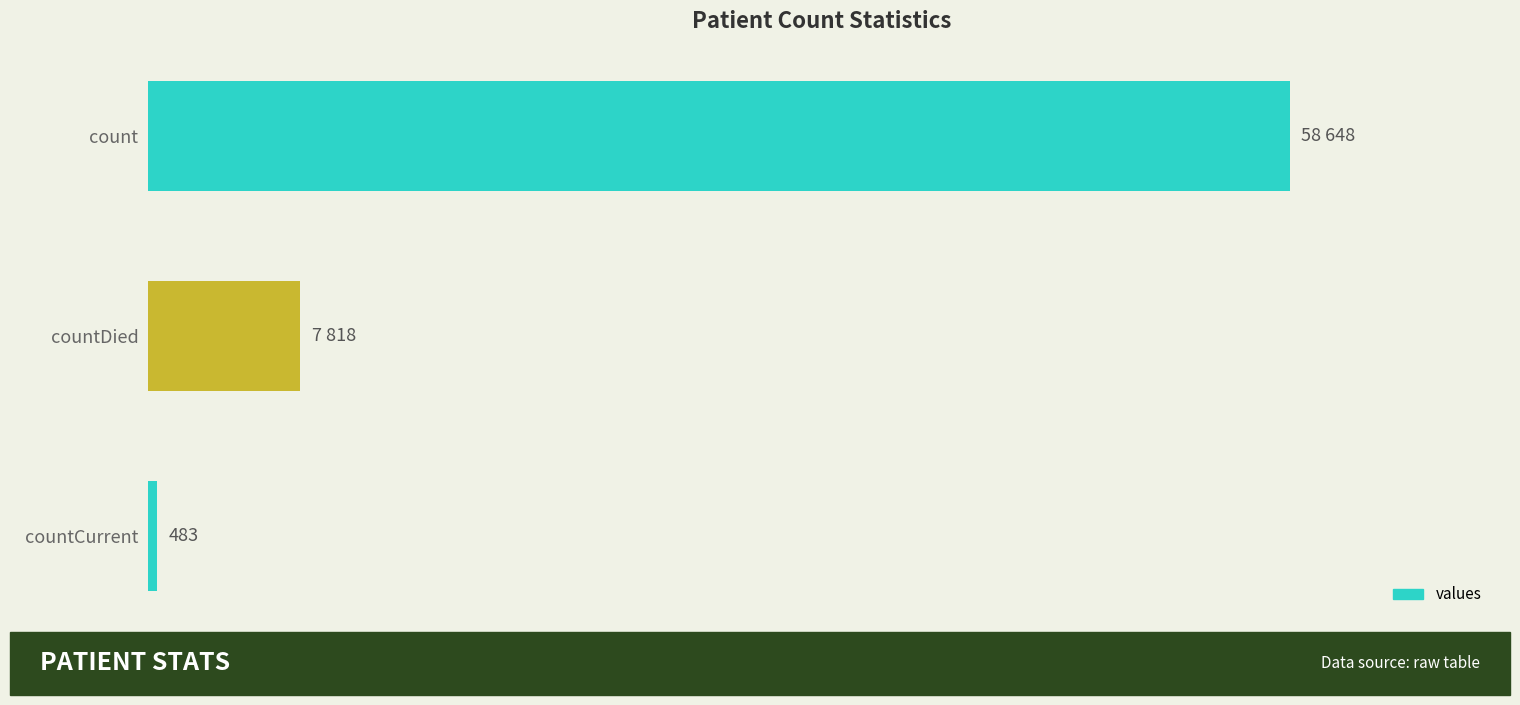

Does the chart contain any negative values?

No